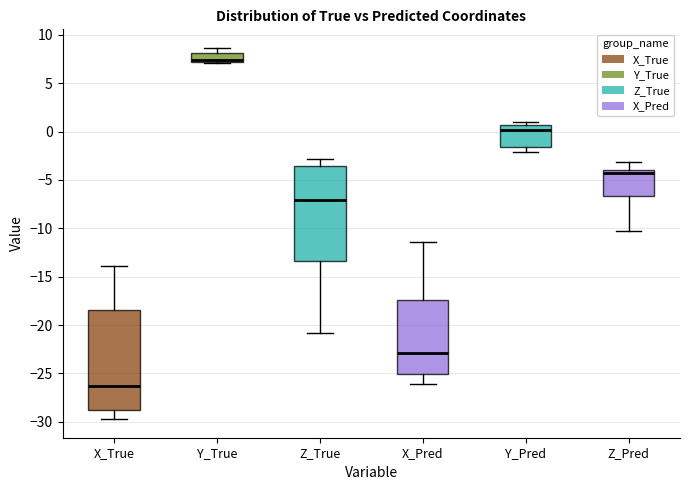

Reading left to right, read every box against the y-axis: the position of its median line, the range the box covers, and the ends of its whiskers. The values are not printed on the chart, so give them approximately, as read against the axis.

X_True: median -26.5, box -29.0 to -18.5, whiskers -29.5 to -14.0
Y_True: median 7.5, box 7.0 to 8.0, whiskers 7.0 to 8.5
Z_True: median -7.0, box -13.5 to -3.5, whiskers -21.0 to -3.0
X_Pred: median -23.0, box -25.0 to -17.5, whiskers -26.0 to -11.5
Y_Pred: median 0.0, box -1.5 to 0.5, whiskers -2.0 to 1.0
Z_Pred: median -4.5, box -6.5 to -4.0, whiskers -10.5 to -3.0